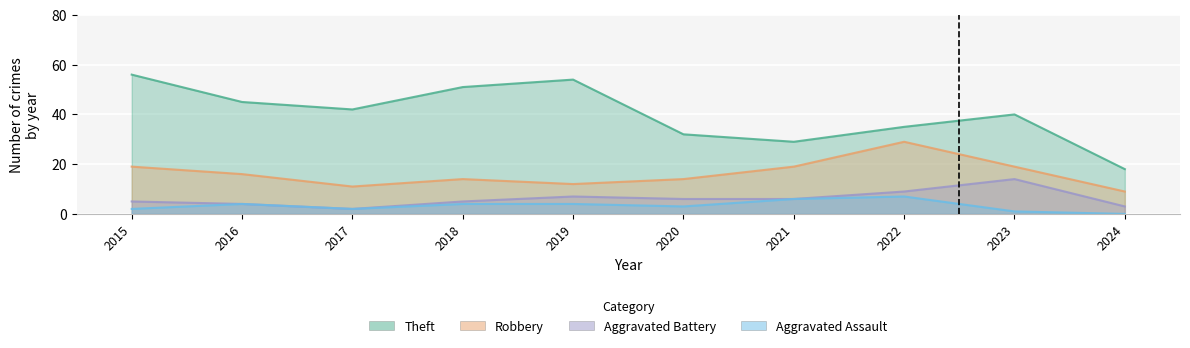

Rank the categories by Robbery value from highest to lowest.

2022, 2015, 2021, 2023, 2016, 2018, 2020, 2019, 2017, 2024